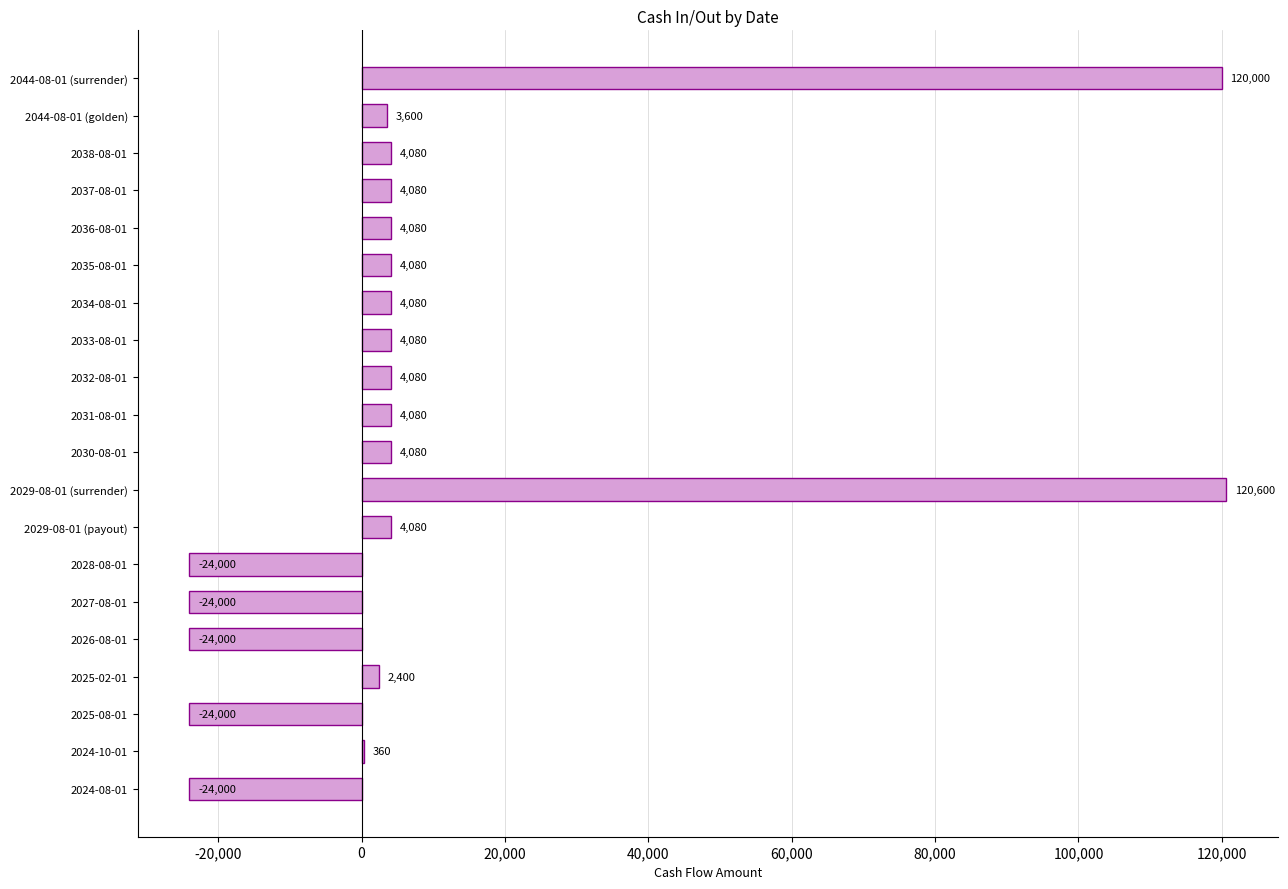

What is the sum of all values?

167760